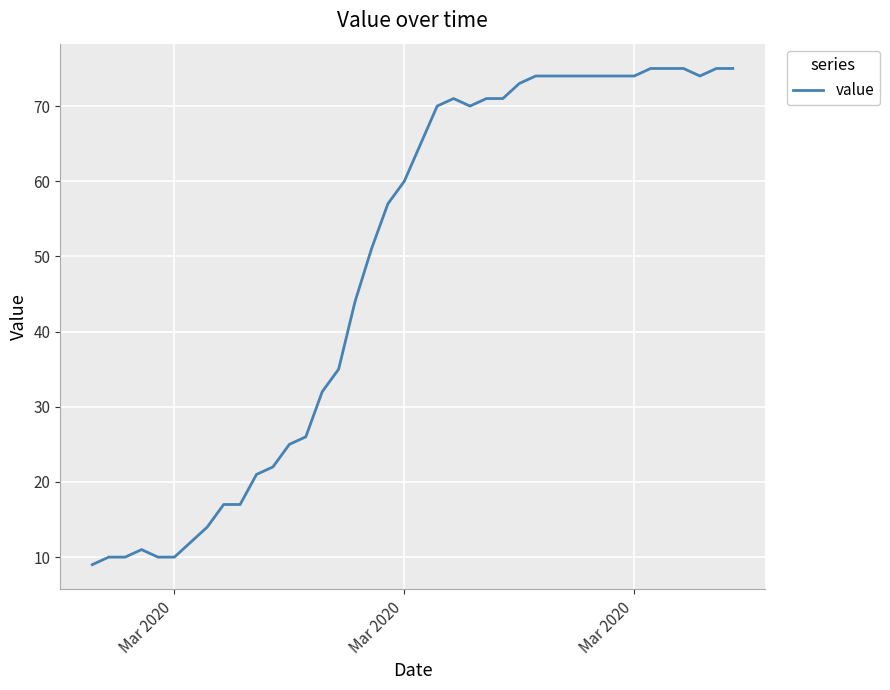

What is the maximum value shown in the chart?

75